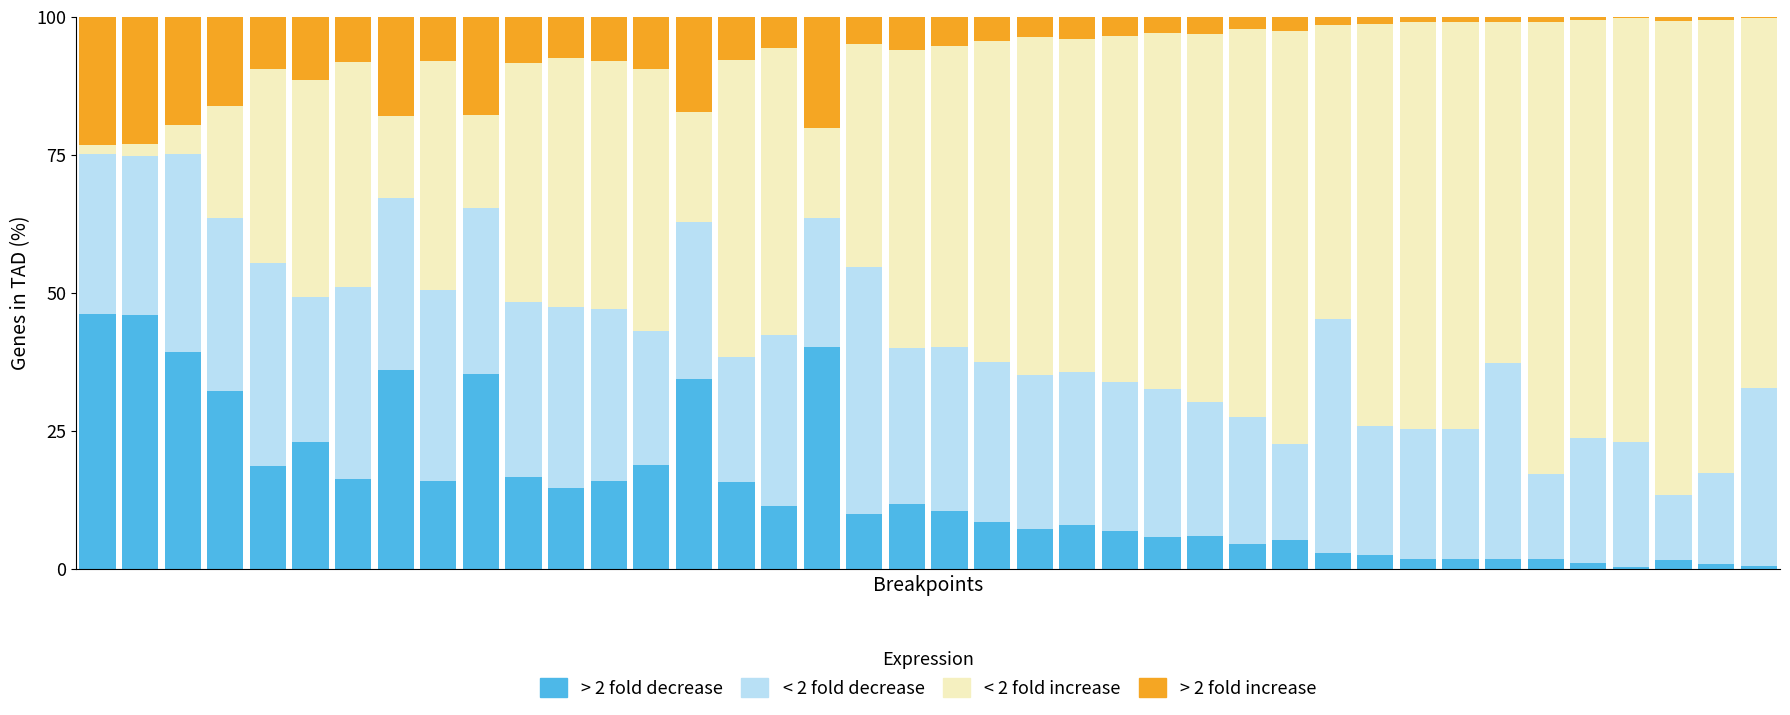

What is the maximum value for > 2 fold decrease?

46.2